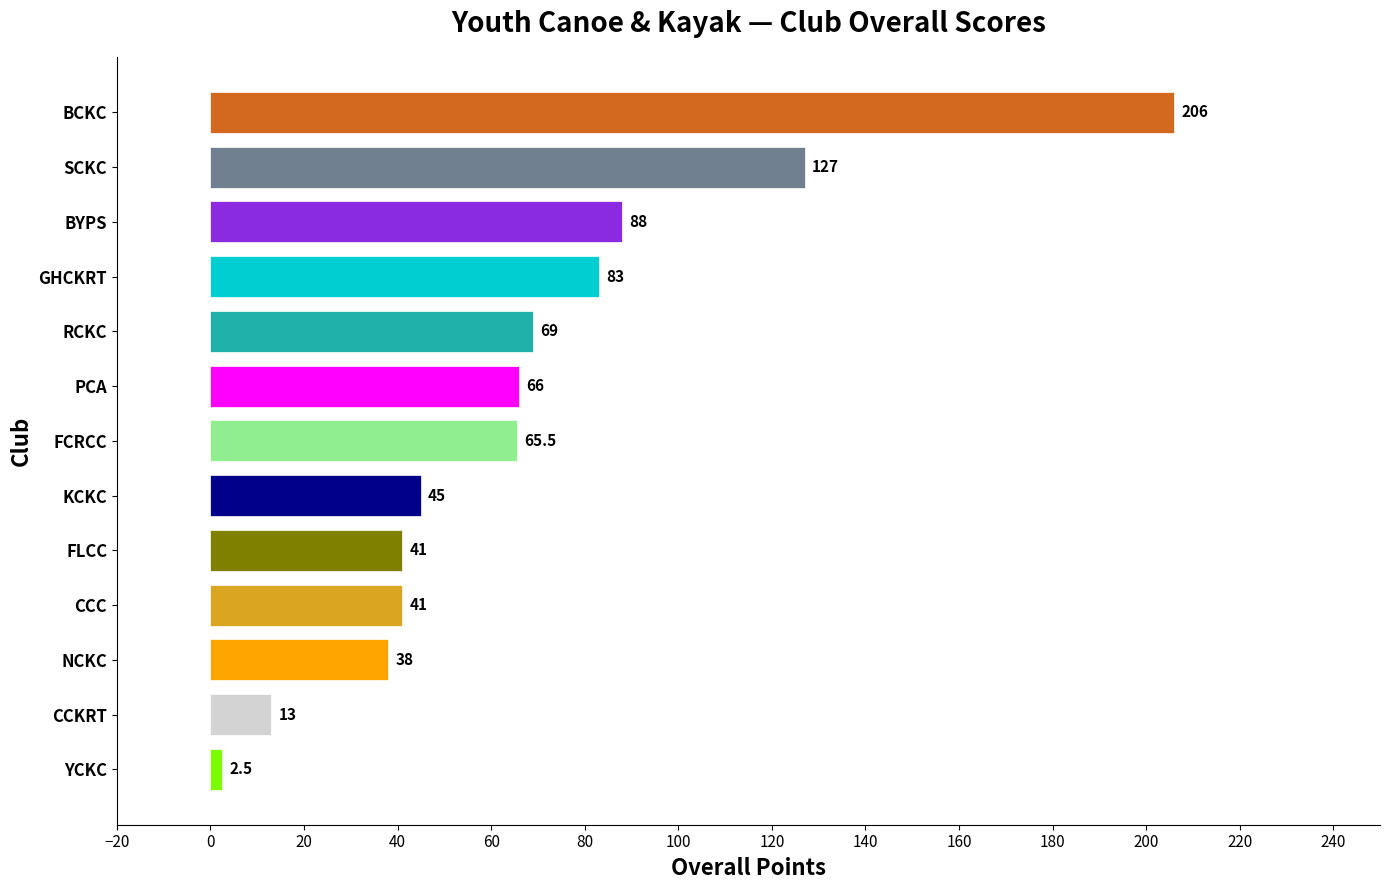

Does the chart contain any negative values?

No